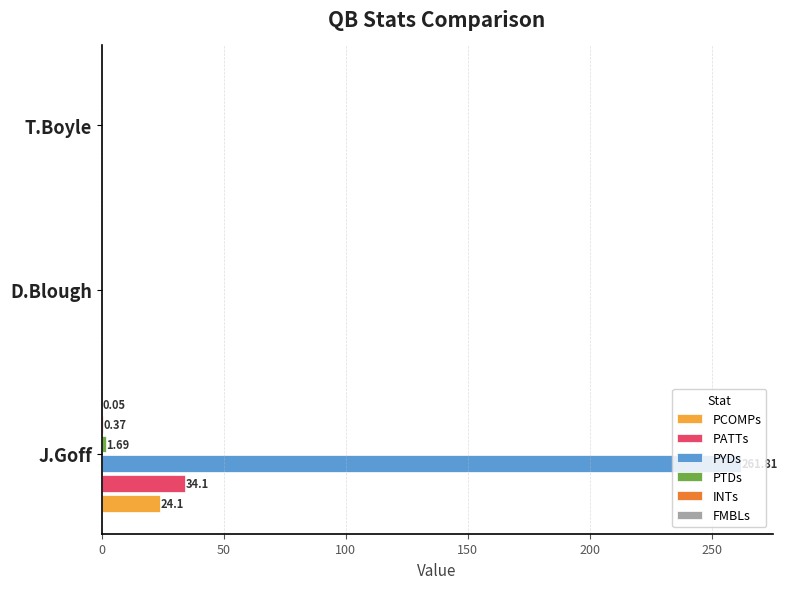

Which series has the largest total across all categories?

PYDs